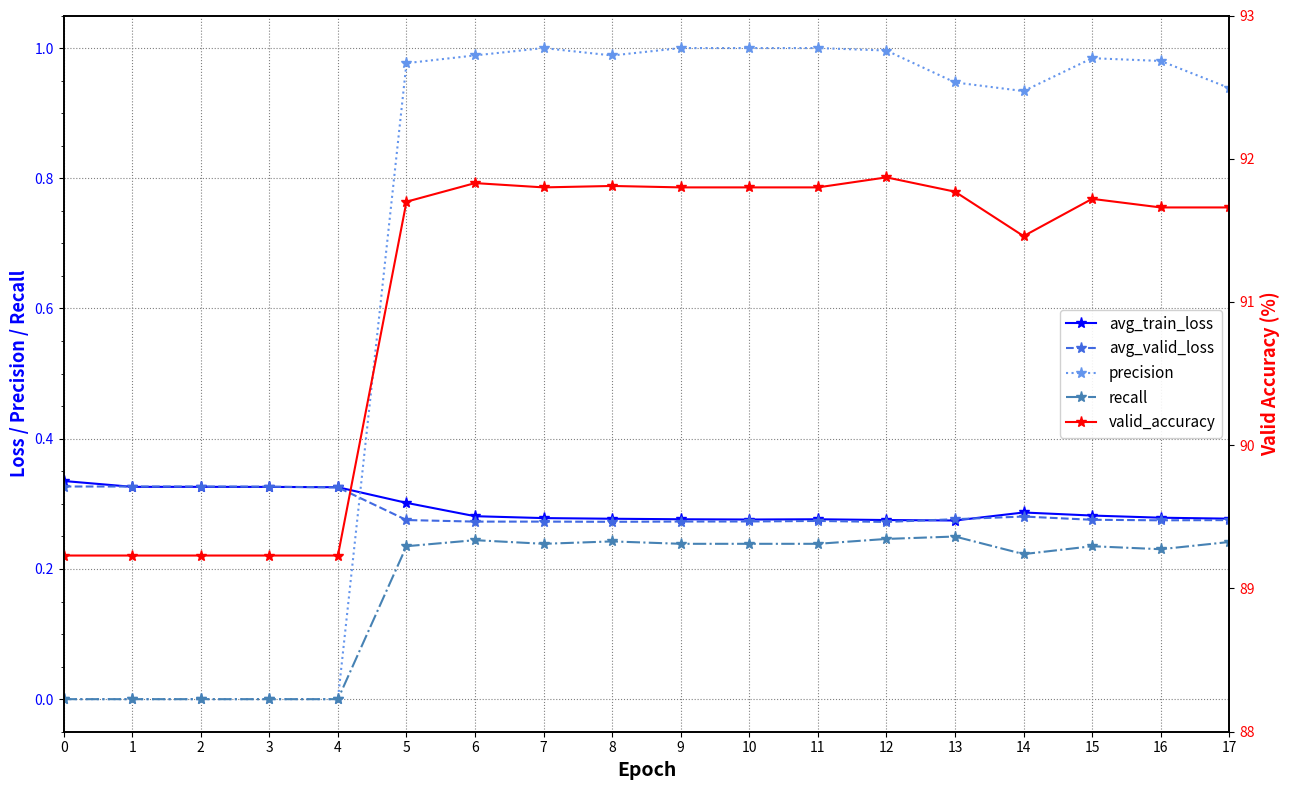

At which category is the sum across all series the highest?

12